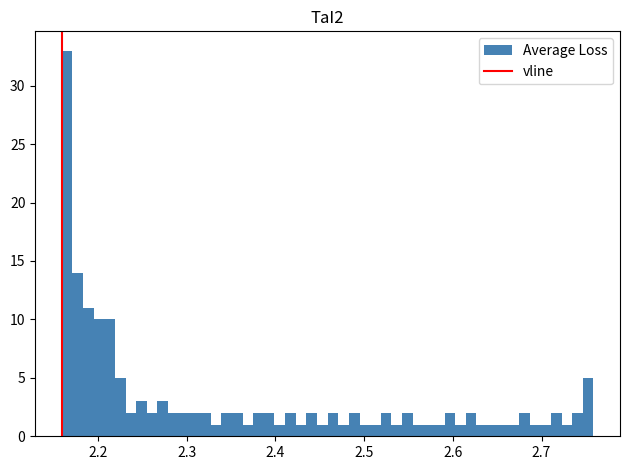

Around what value on the x-axis is the tallest bar? Give the approximate position of its centre, as read against the axis.

2.17